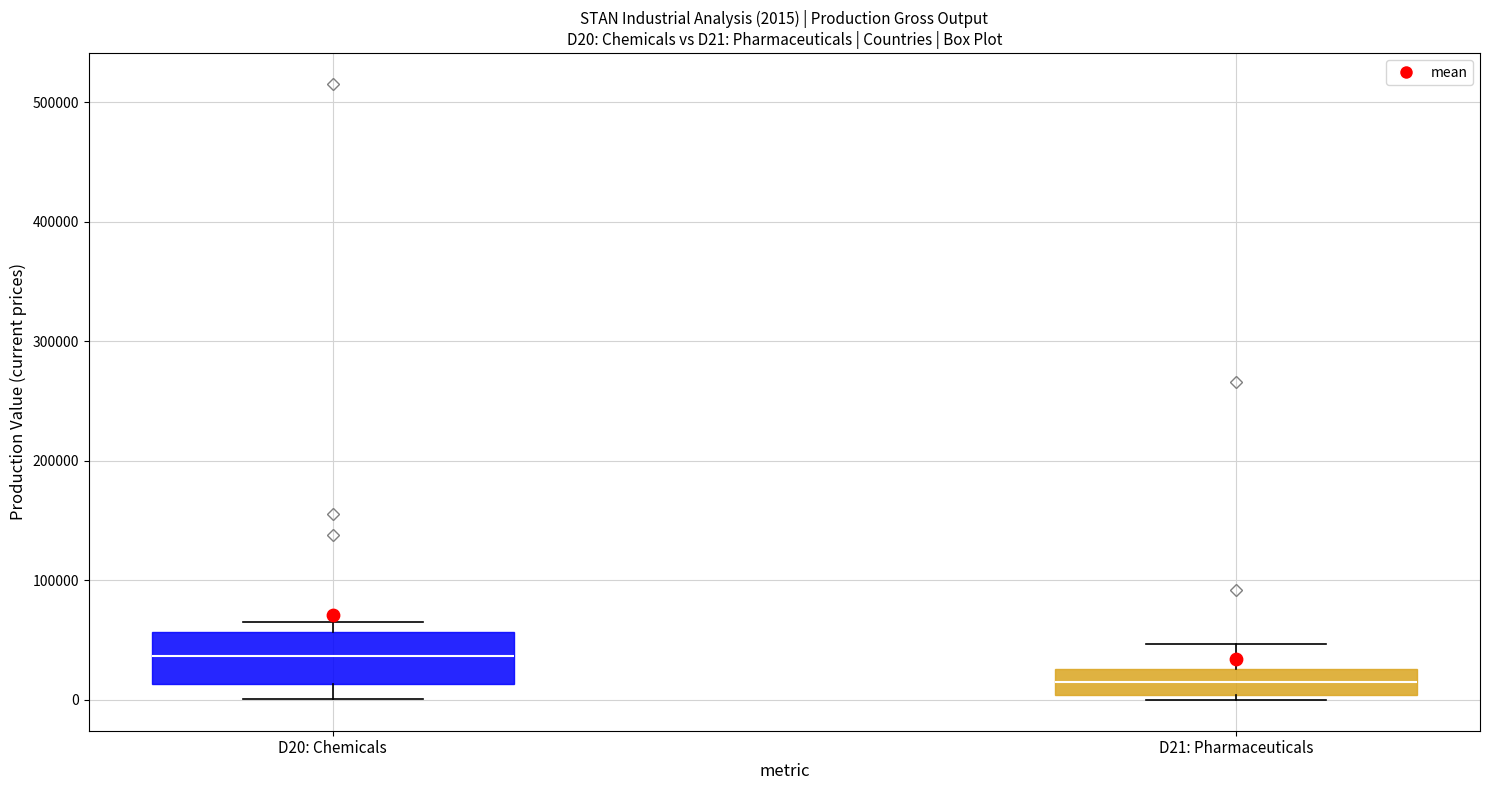

Which box's median line is the lowest?

D21: Pharmaceuticals